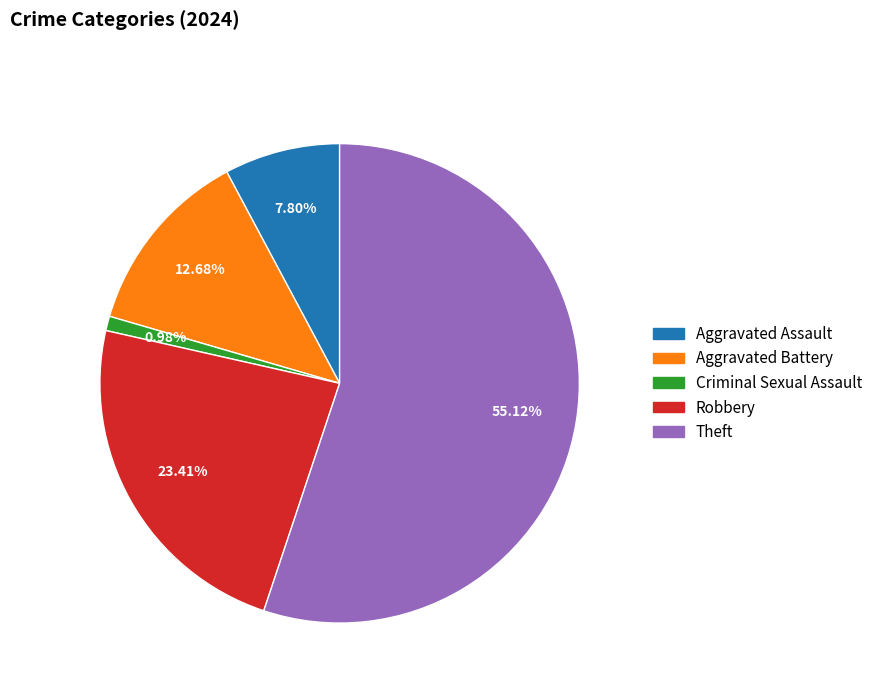

What percentage is the Theft slice, to the nearest percent?

55%